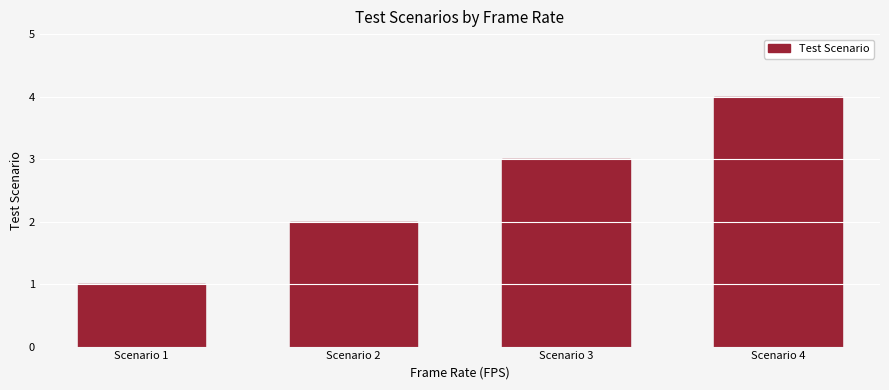

What is the minimum value shown in the chart?

1